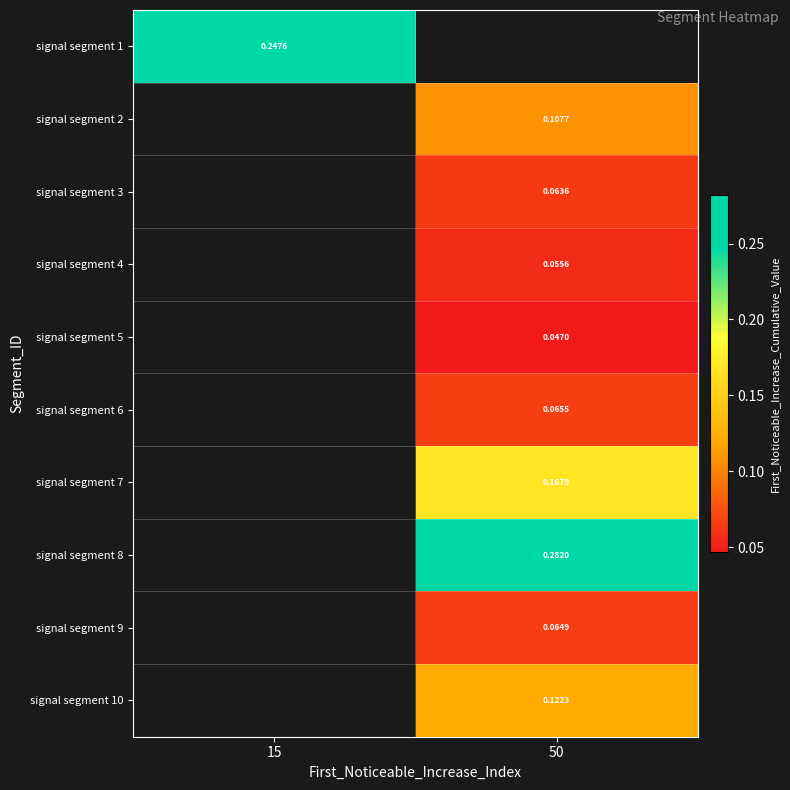

How many data points does each series have?

2